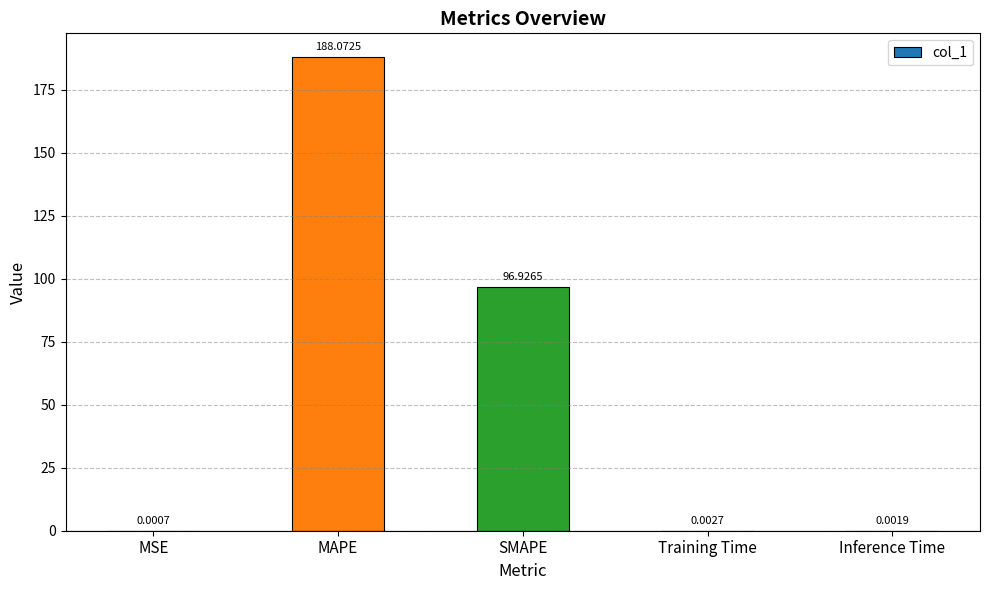

What is the sum of all values?

285.0